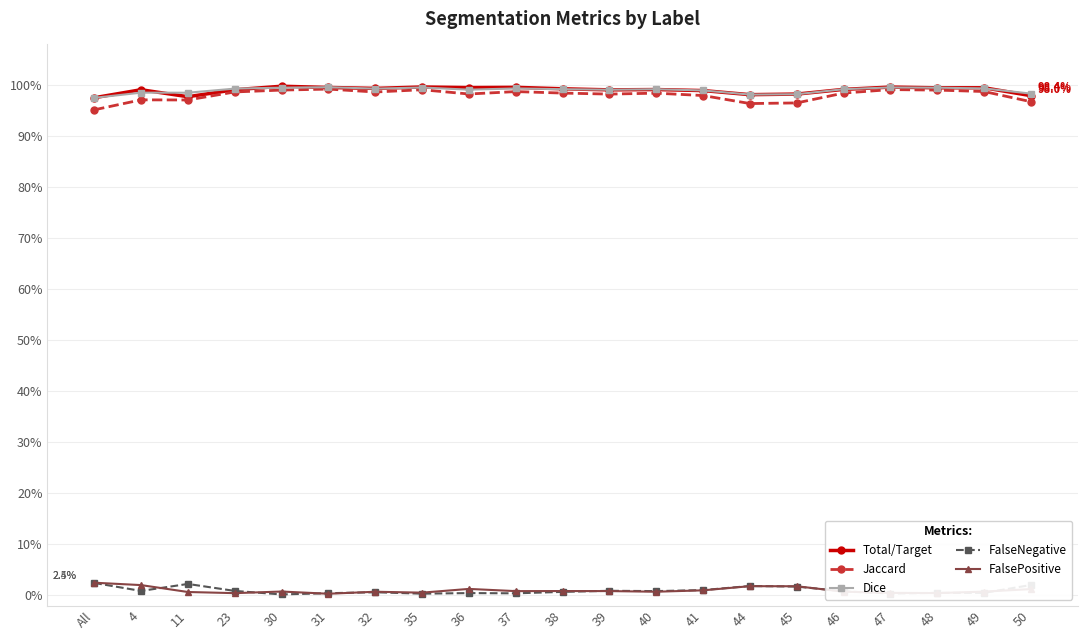

Is this an area chart (filled region under the line)?

No